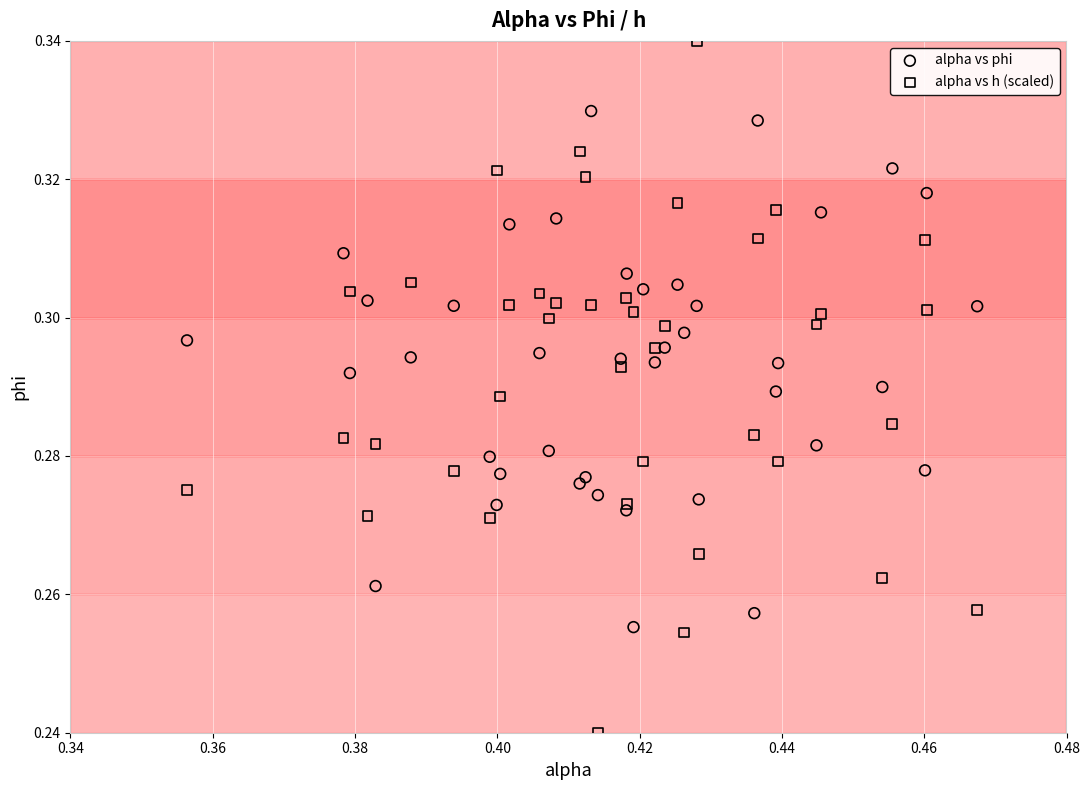

Which series has the widest spread of Y values?

alpha vs h (scaled)